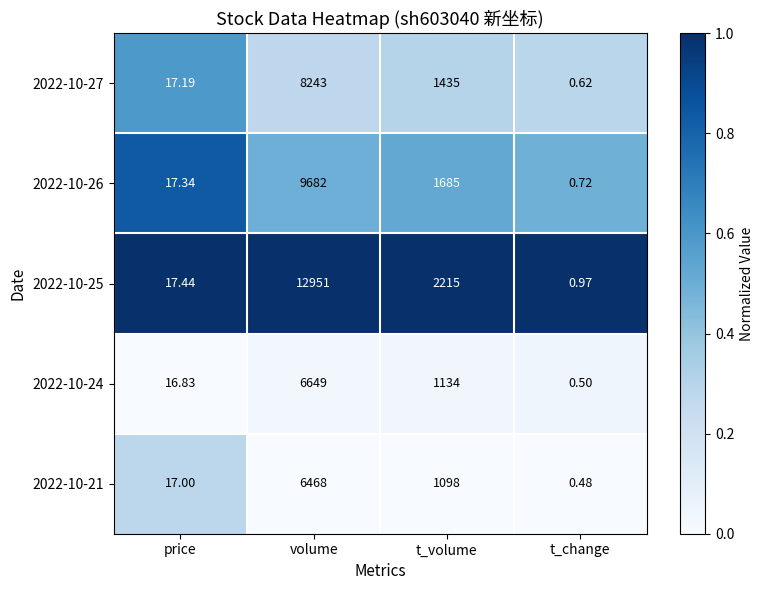

Rank the series at t_volume from highest to lowest value.

2022-10-25, 2022-10-26, 2022-10-27, 2022-10-24, 2022-10-21